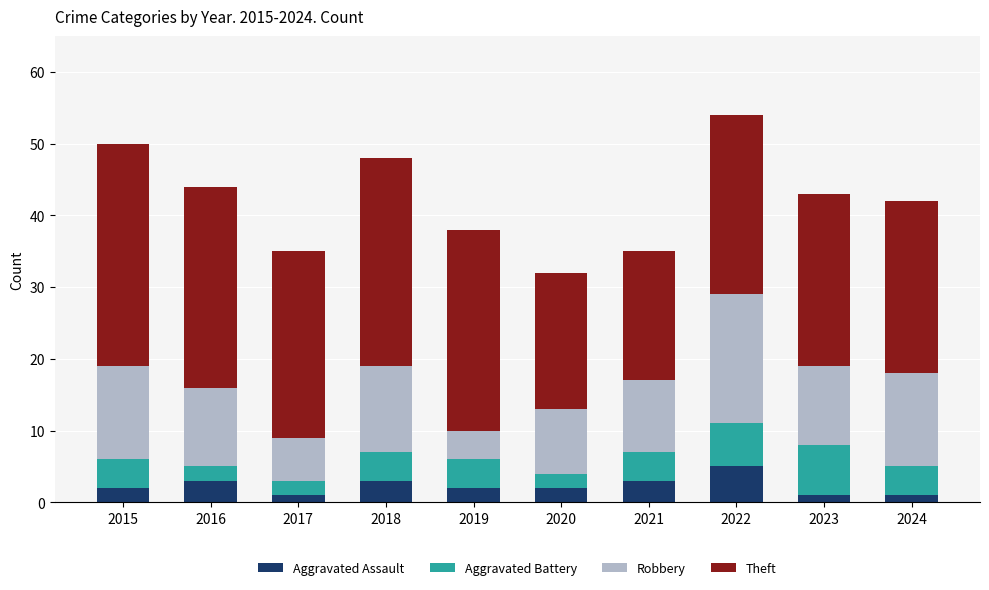

How many series are shown in this chart?

4